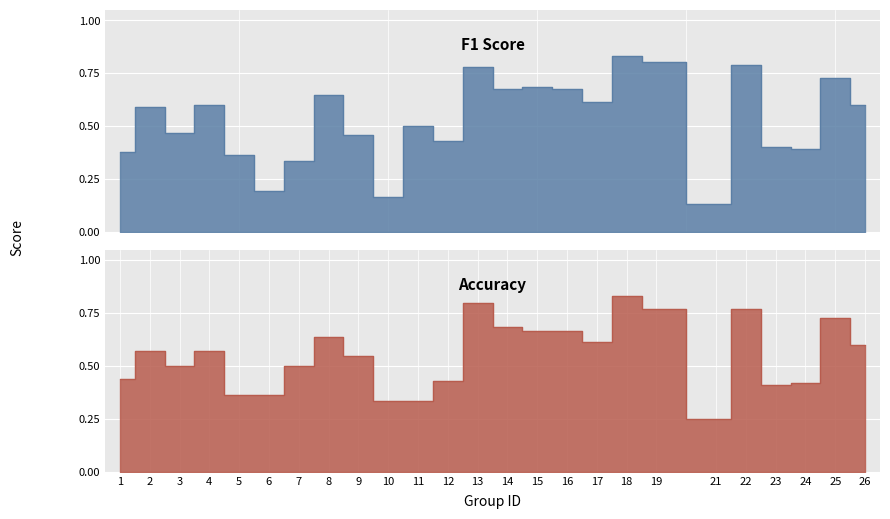

True or false: accuracy and f1 intersect in this chart.

True